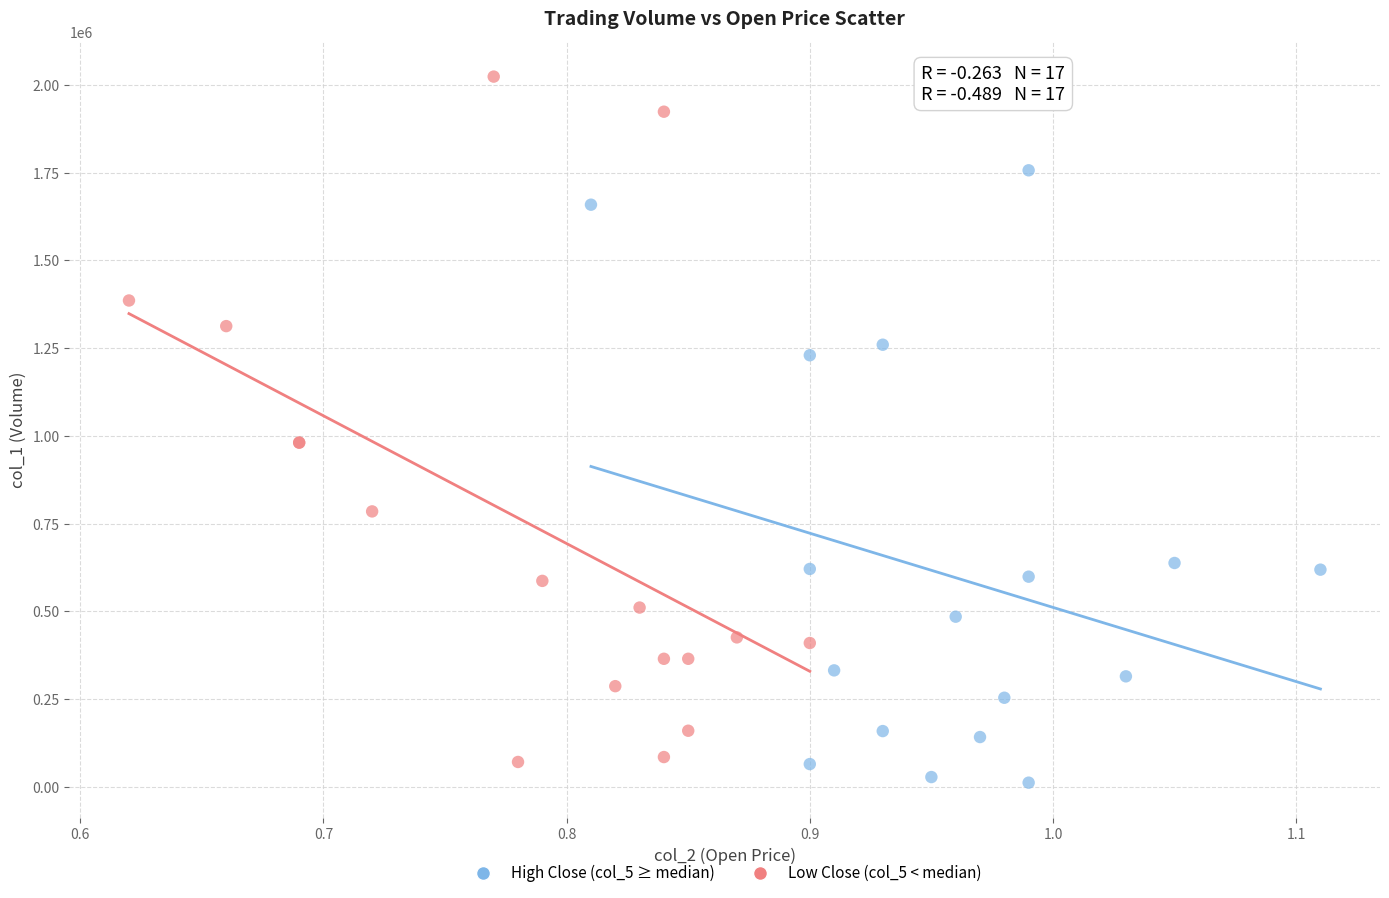

Which series has the largest Y range (max minus min)?

Low Close (col_5 < median)